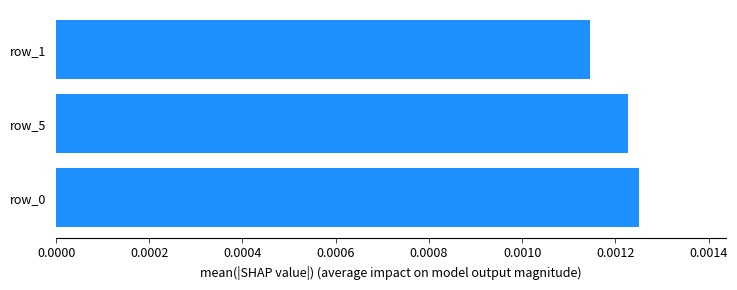

How many bars are there in total?

3